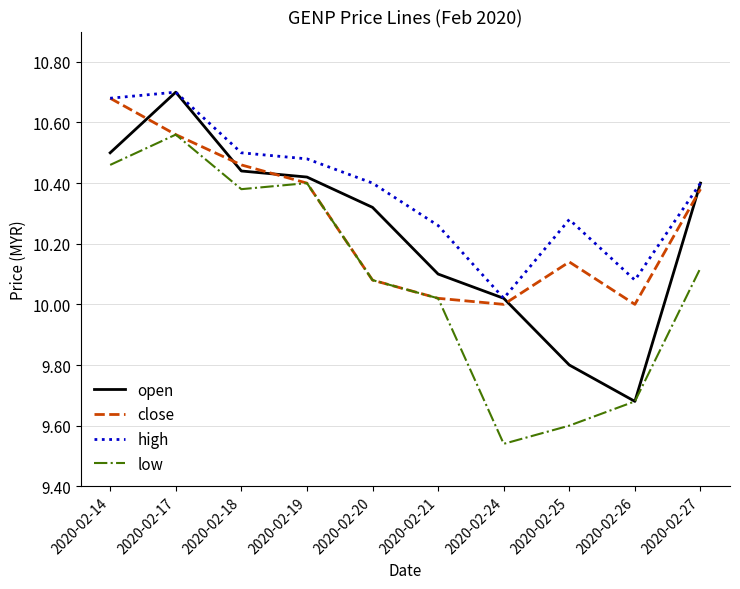

Where is the first local maximum for close?

2020-02-25